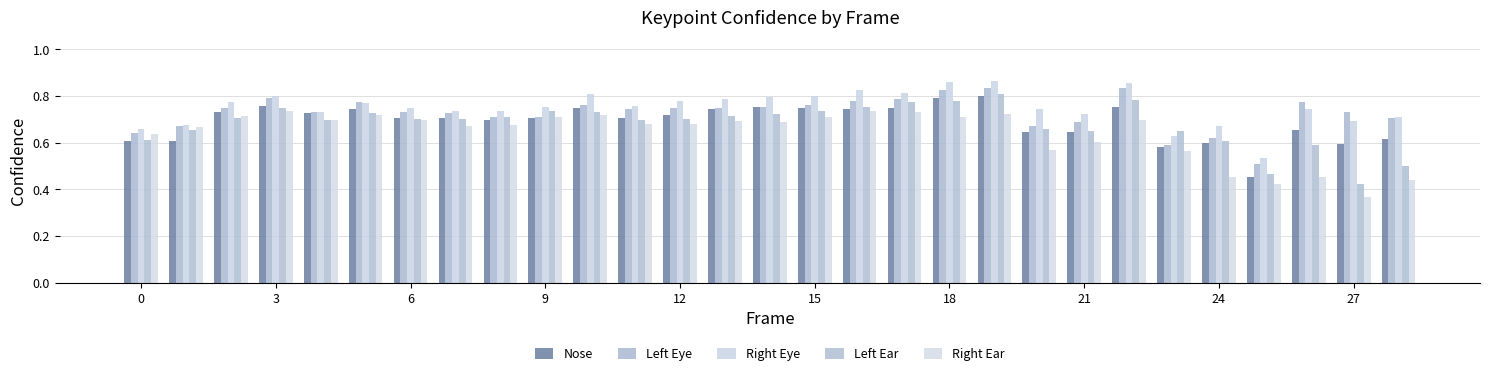

What are all the series names shown in the legend?

Nose, Left Eye, Right Eye, Left Ear, Right Ear